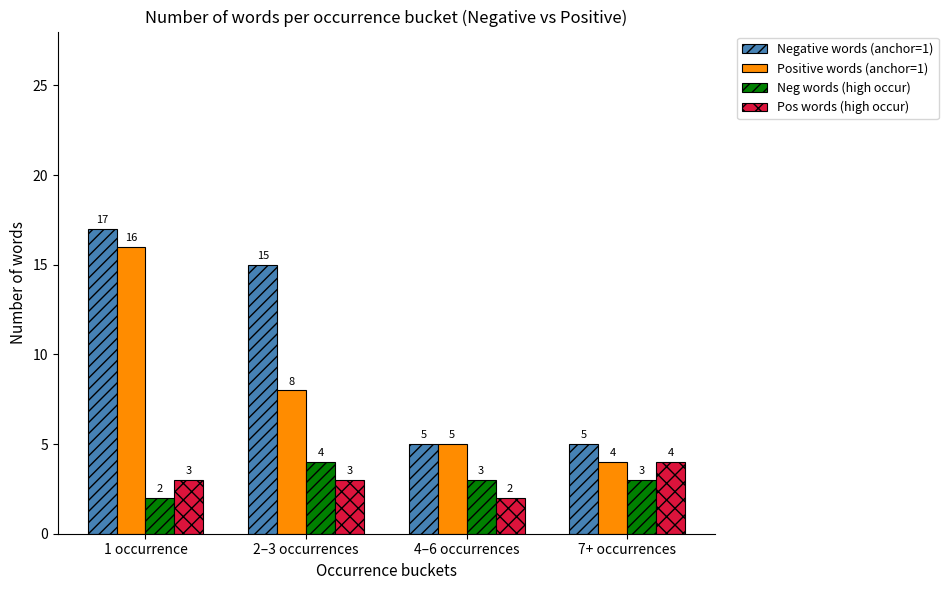

True or false: Positive words (anchor=1) has a value of 6 at 7+ occurrences.

False